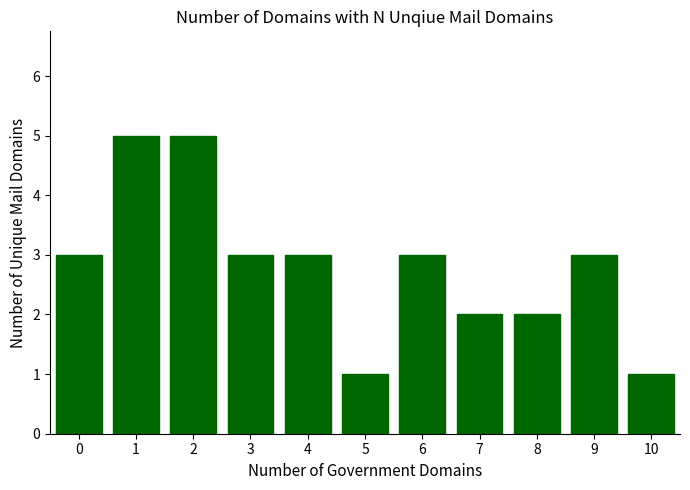

Count the values in the range 2 to 3.

7